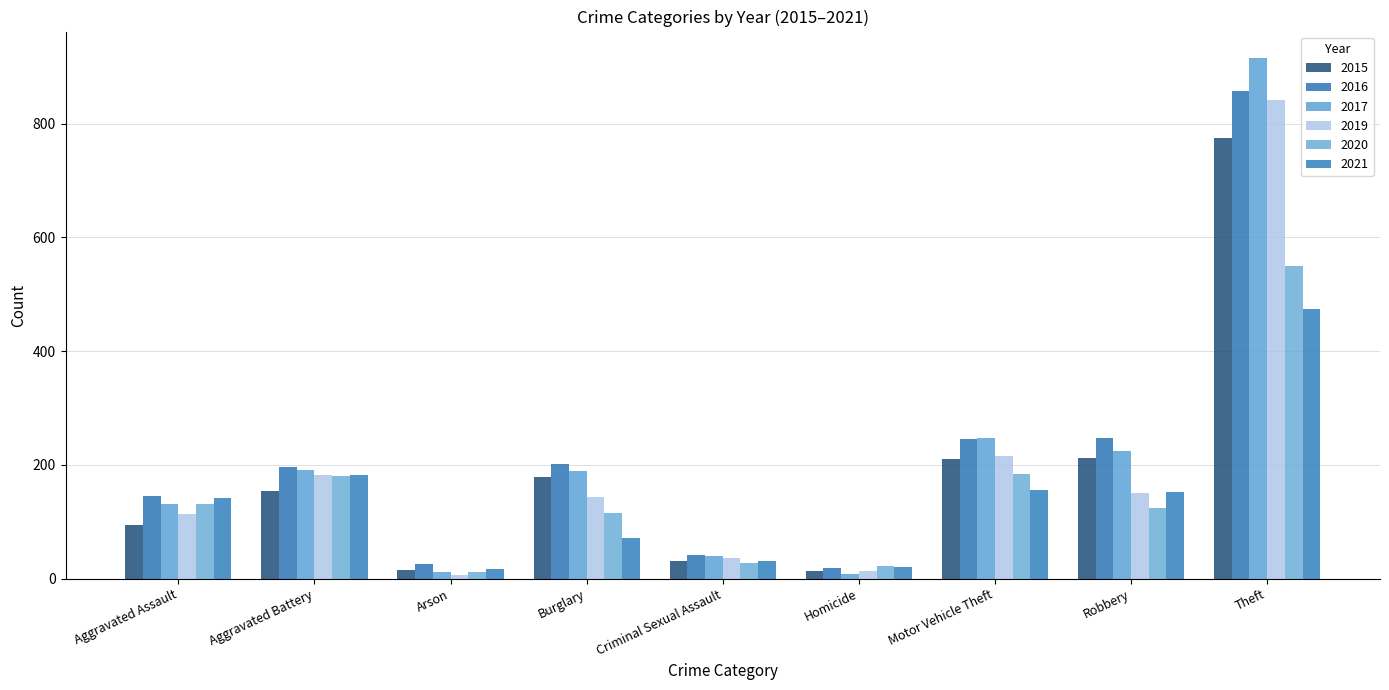

The value of 2016 at Theft is 858. True or false?

True